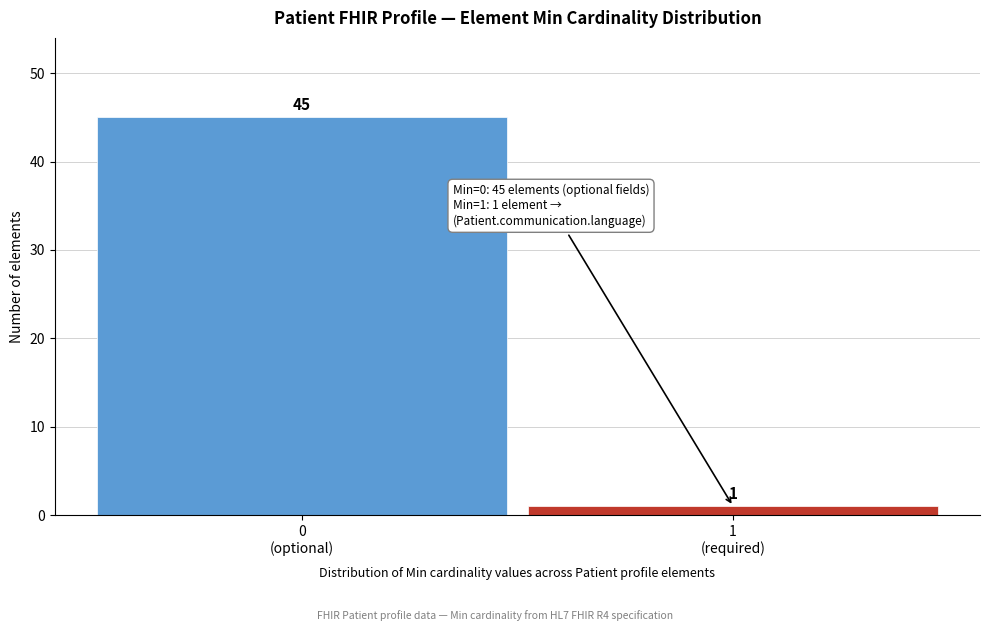

Reading right to left, what are all the values shown in this chart?

1	45